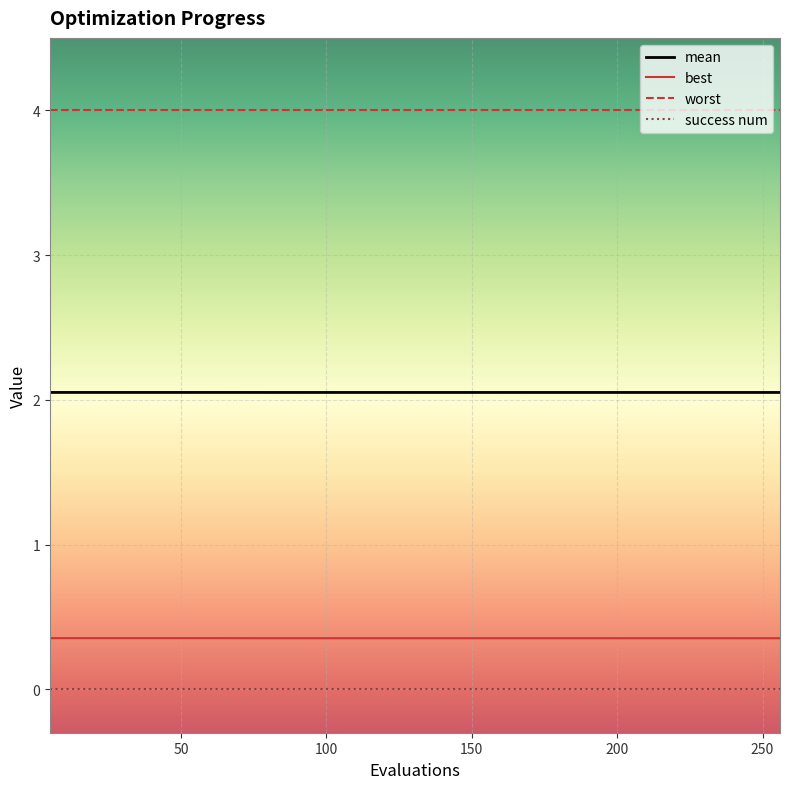

What is the maximum value for worst?

4.0